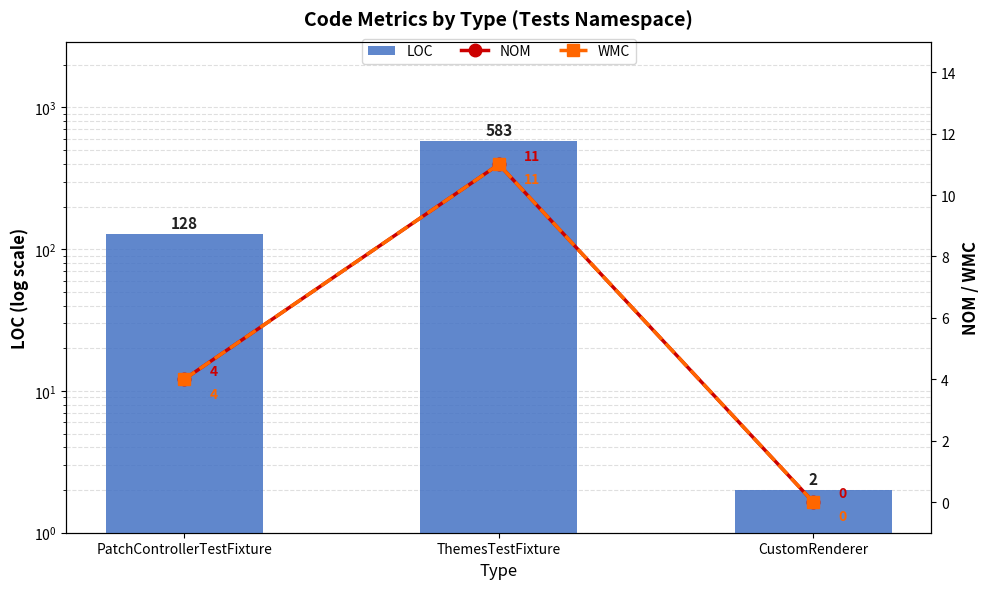

Rank the series by their maximum value, from lowest to highest.

NOM, WMC, LOC